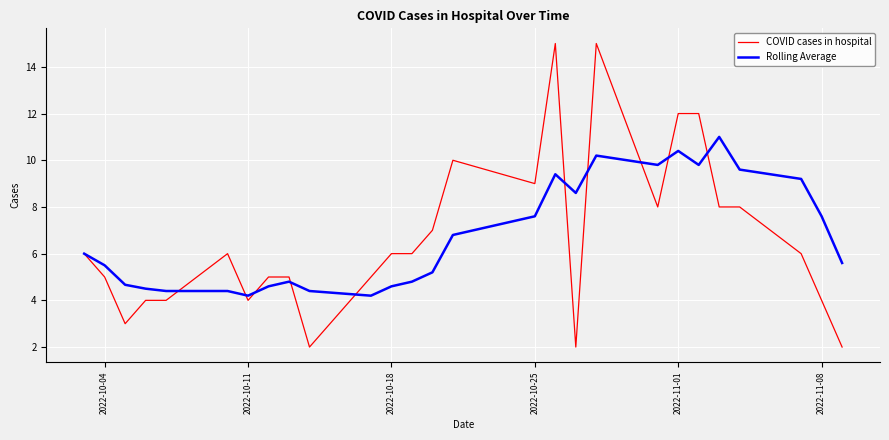

What is the greatest value displayed?

15.0